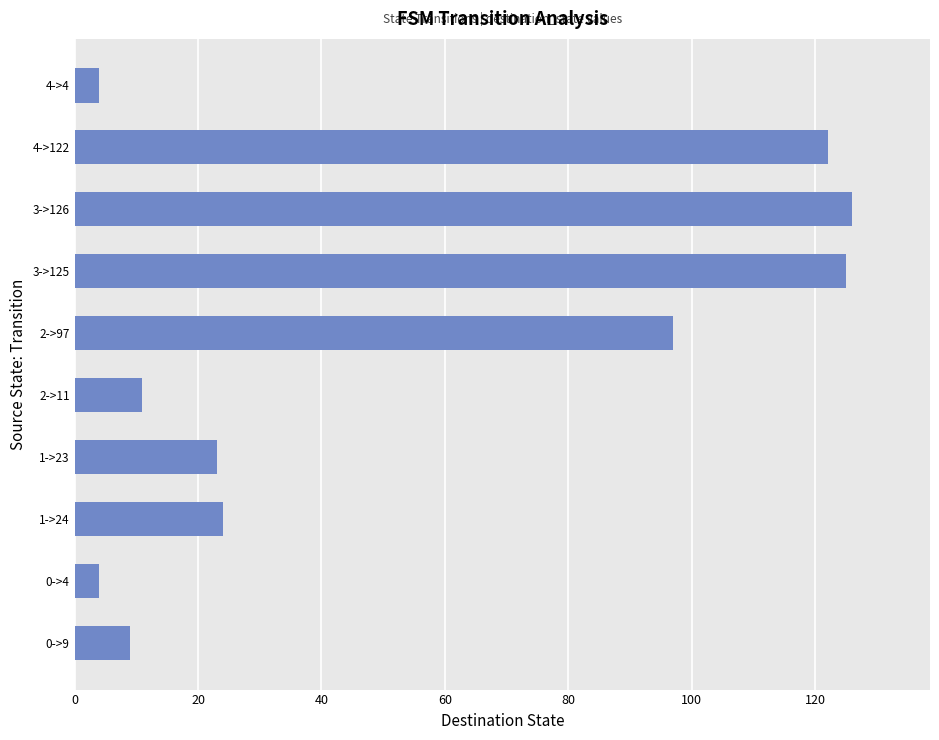

At which label is the value closest to 65?

2->97